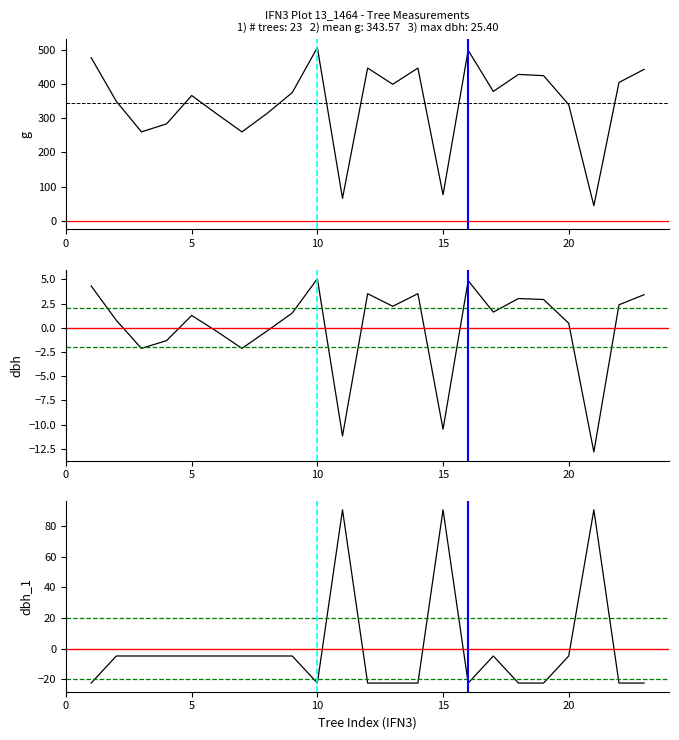

Where is dbh_1 nearest to the value 34?

5